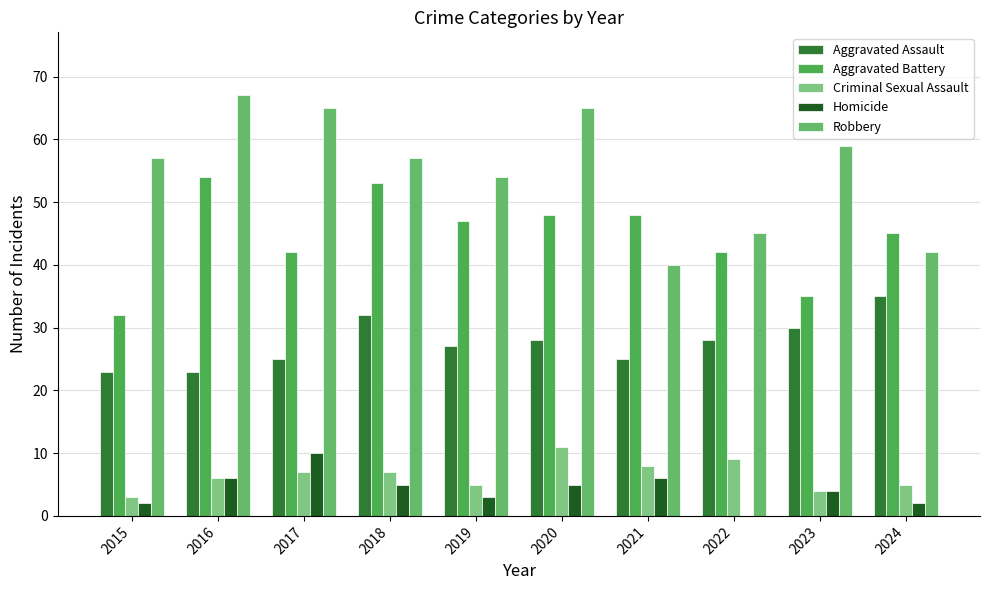

Which series has the largest total across all categories?

Robbery